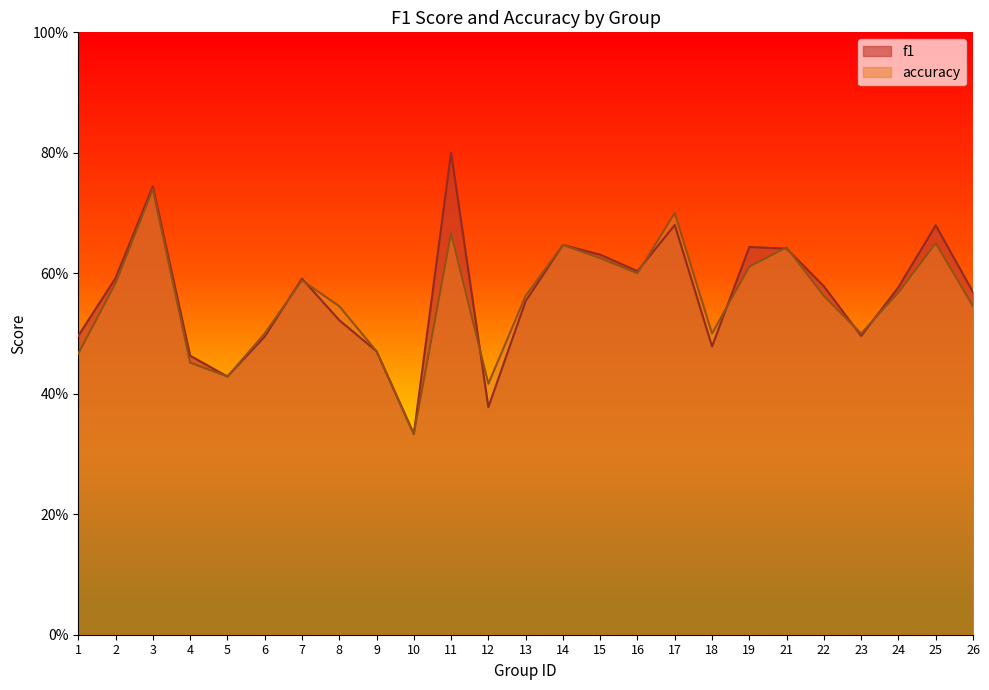

What is the total value across all series at 11?

1.5